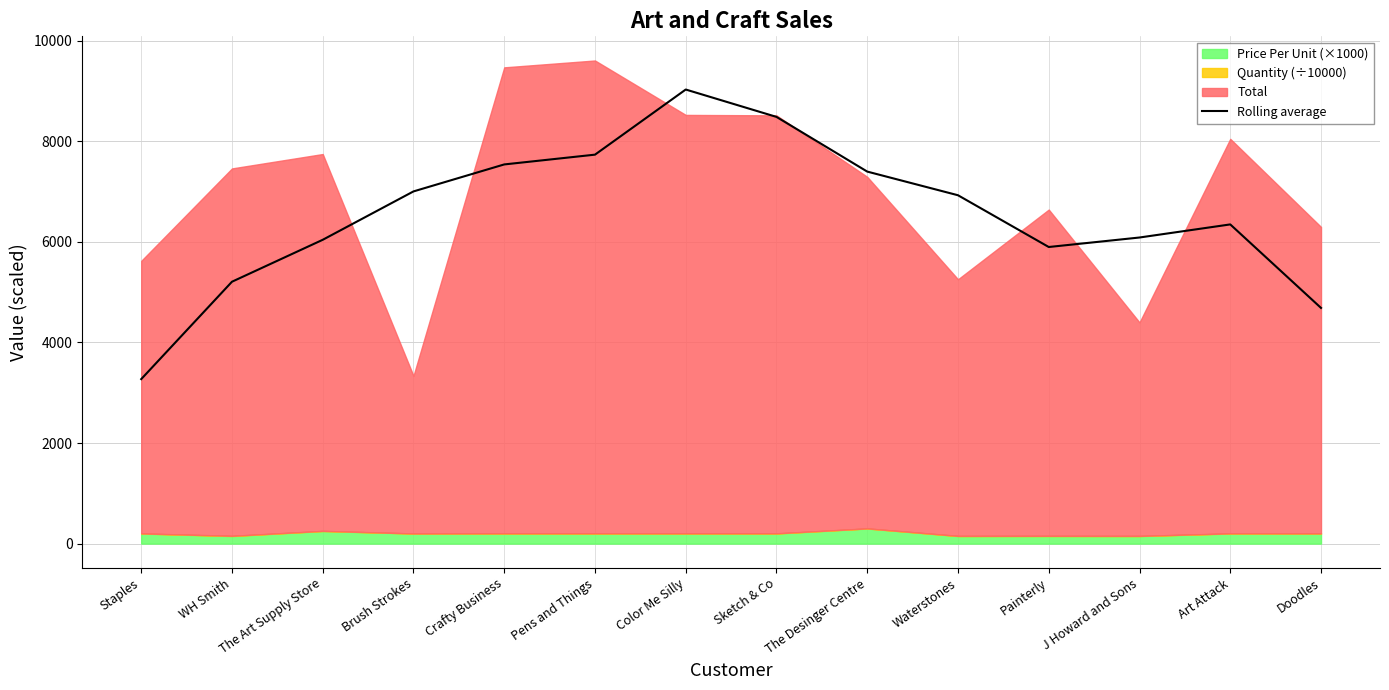

Reading left to right, transcribe all the data shown in this chart.

Staples=3270.2	WH Smith=5206.6	The Art Supply Store=6040.4	Brush Strokes=7002.1	Crafty Business=7538.6	Pens and Things=7733.1	Color Me Silly=9028.0	Sketch & Co=8483.8	The Desinger Centre=7396.3	Waterstones=6925.9	Painterly=5896.9	J Howard and Sons=6085.7	Art Attack=6346.0	Doodles=4685.7